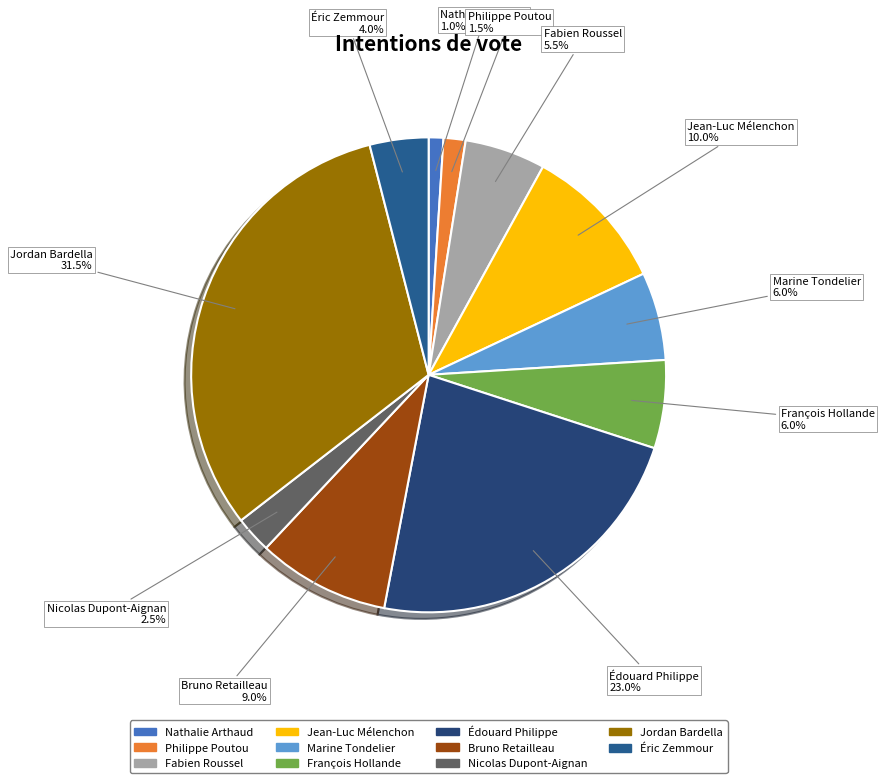

To the nearest percent, what percentage of the pie is Éric Zemmour?

4%